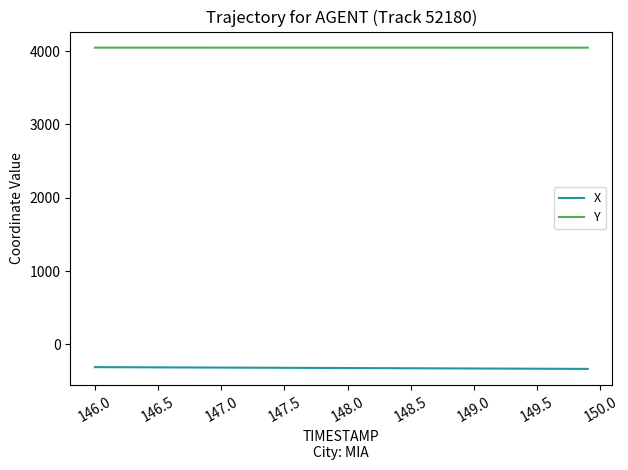

True or false: Y and X intersect in this chart.

False